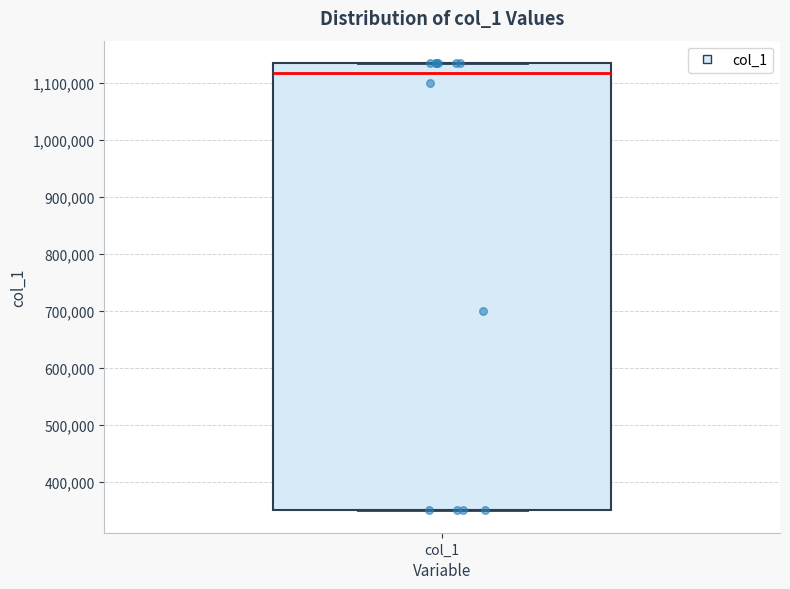

Where does the median line of the box for col_1 sit on the y-axis? The values are not printed on the chart, so give them approximately, as read against the axis.

1120000